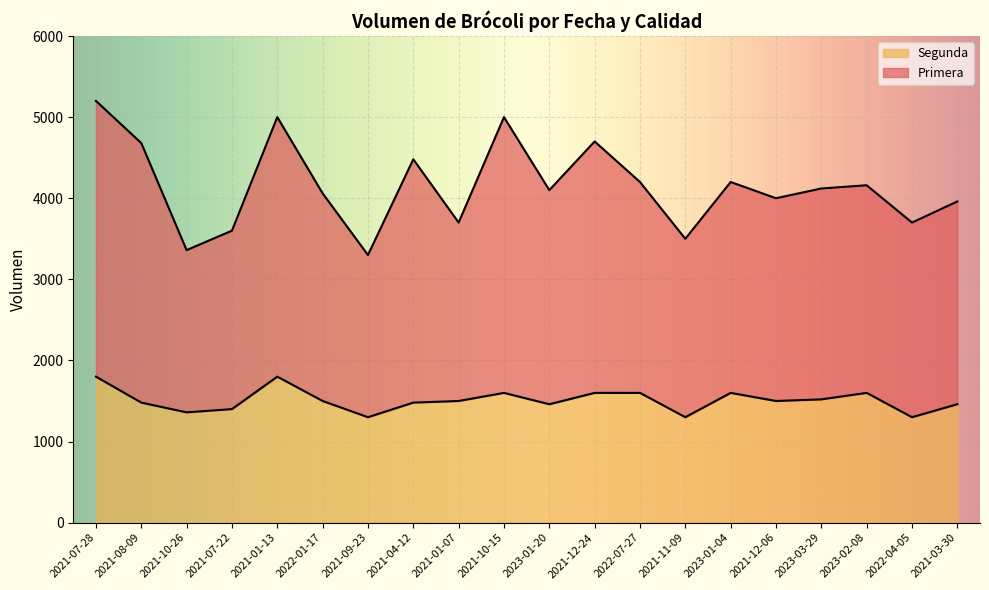

True or false: Segunda and Primera cross at least once.

False